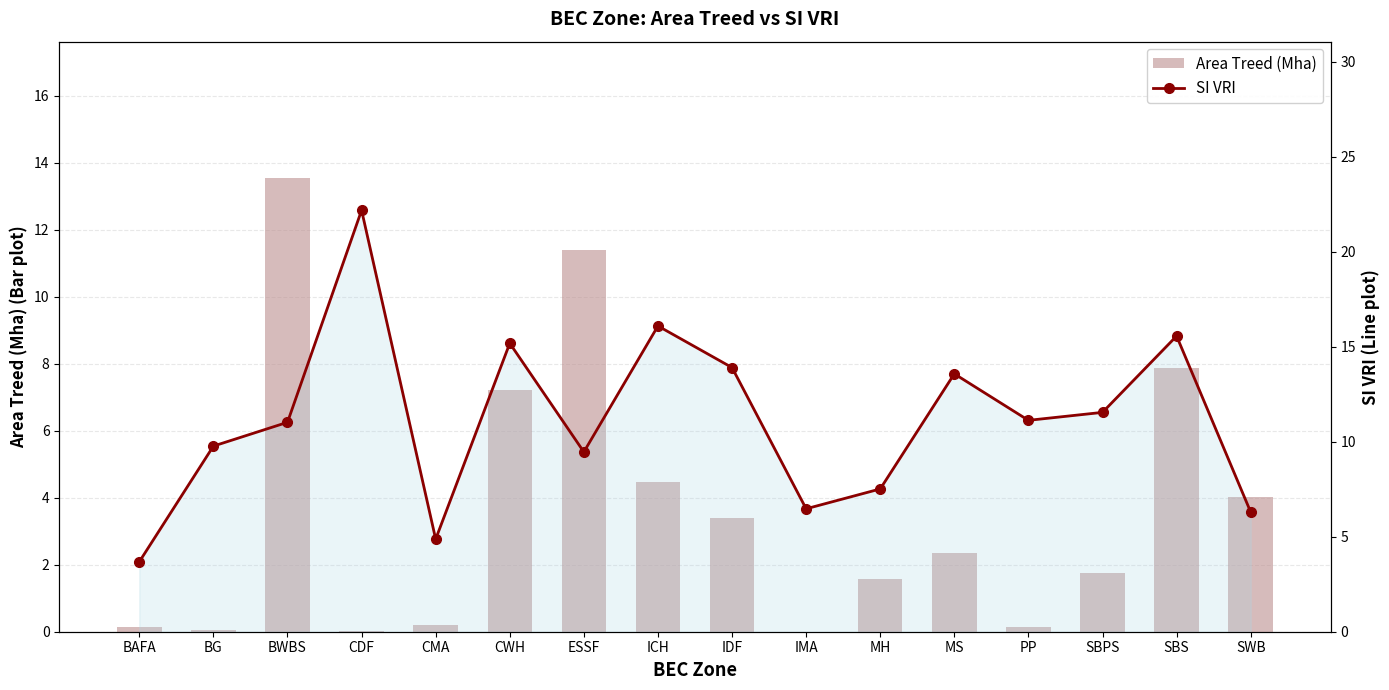

What is the sum of the SI VRI values at SBS and PP?

26.7